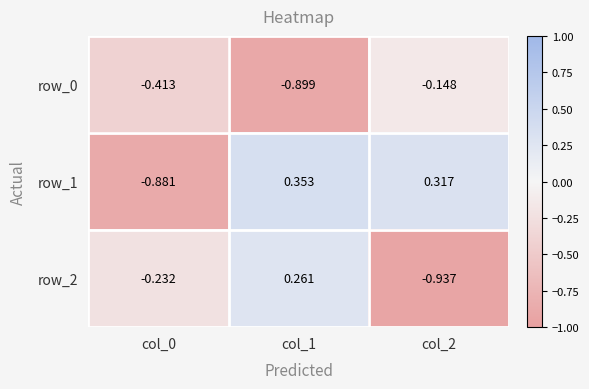

Is it true that row_1 equals -0.3 at col_0?

False